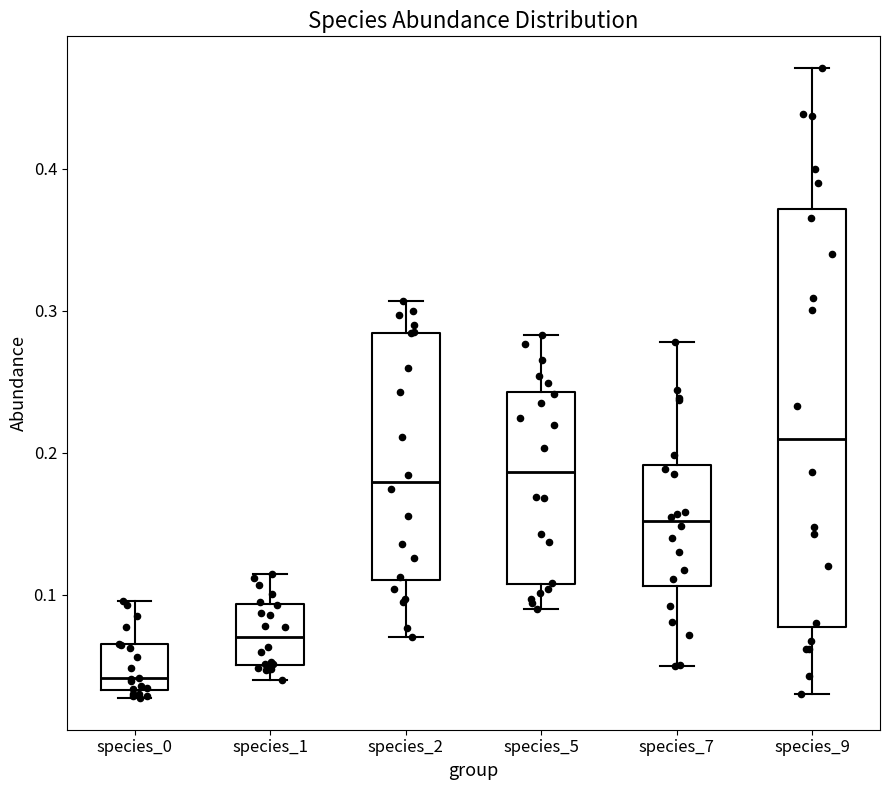

Reading left to right, read every box against the y-axis: the position of its median line, the range the box covers, and the ends of its whiskers. The values are not printed on the chart, so give them approximately, as read against the axis.

species_0: median 0.04, box 0.03 to 0.07, whiskers 0.03 (just below the box's lower edge) to 0.10
species_1: median 0.07, box 0.05 to 0.09, whiskers 0.04 to 0.11
species_2: median 0.18, box 0.11 to 0.28, whiskers 0.07 to 0.31
species_5: median 0.19, box 0.11 to 0.24, whiskers 0.09 to 0.28
species_7: median 0.15, box 0.11 to 0.19, whiskers 0.05 to 0.28
species_9: median 0.21, box 0.08 to 0.37, whiskers 0.03 to 0.47